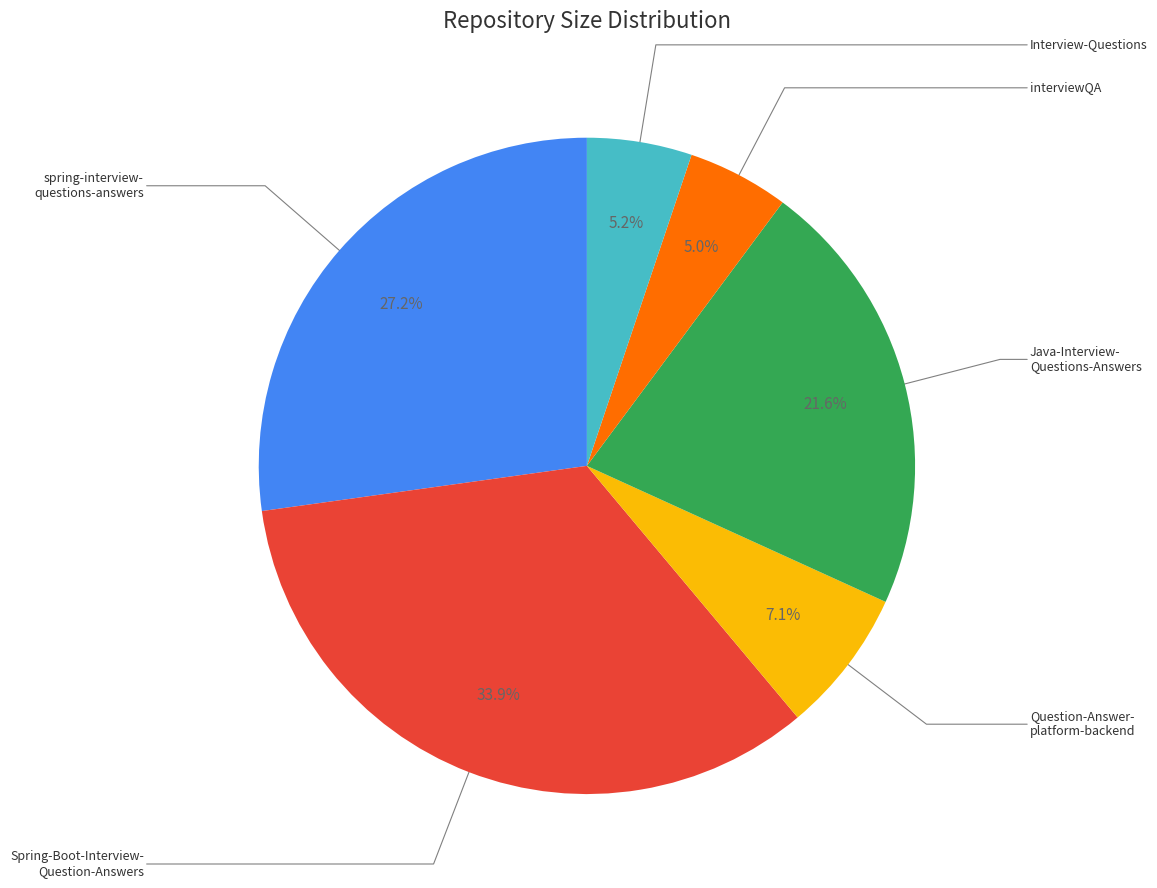

True or false: interviewQA accounts for 5% of the total.

True